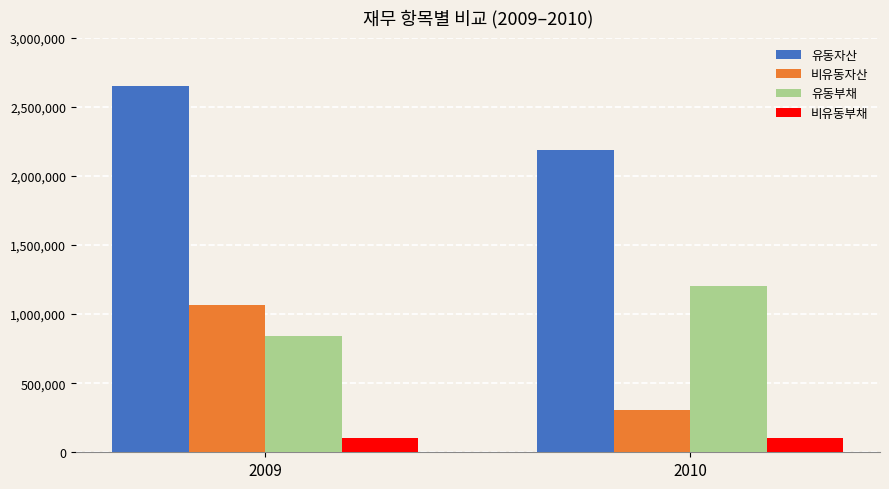

What is the lowest value of the 비유동자산 series?

304881